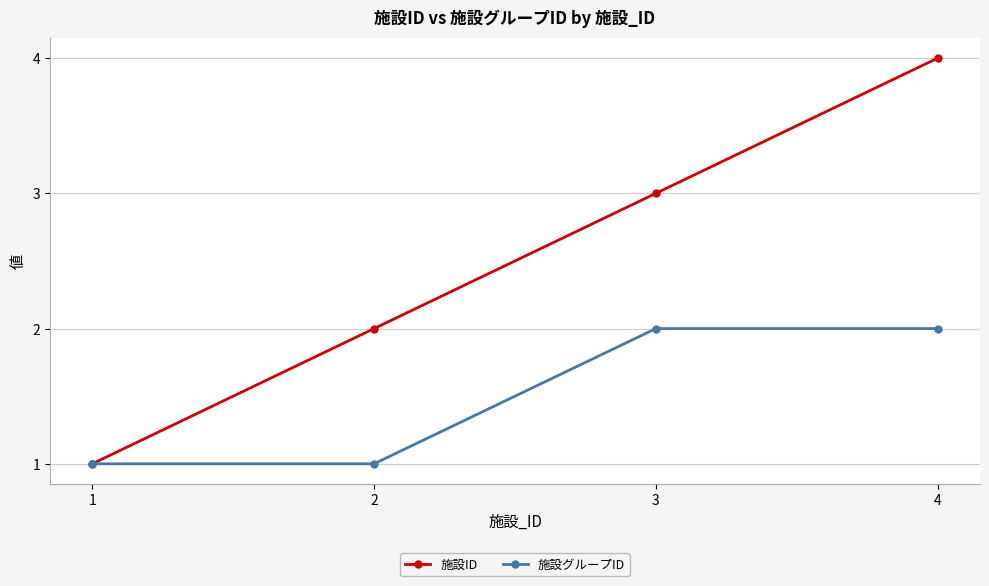

List the series in order of their overall mean, highest first.

施設ID, 施設グループID